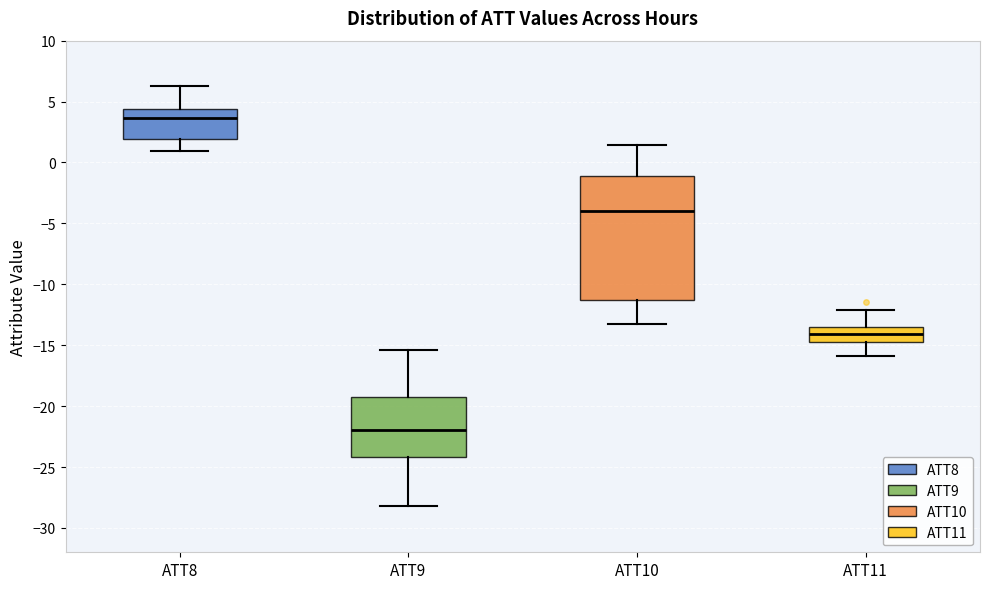

Where does the lower whisker of the box for ATT11 end on the y-axis? The values are not printed on the chart, so give them approximately, as read against the axis.

-16.0